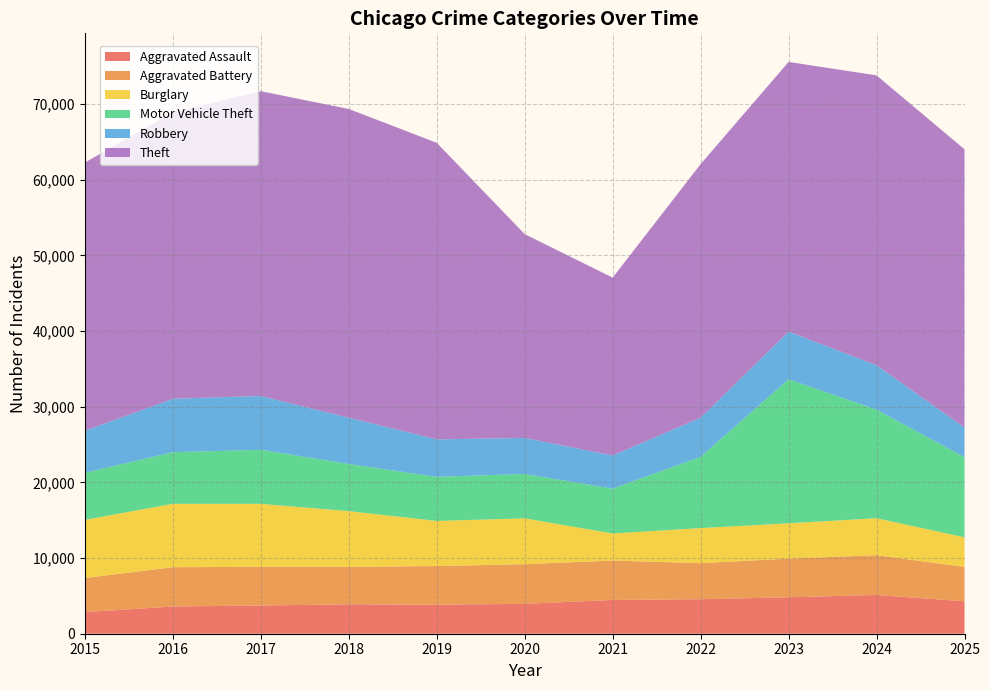

Reading left to right, what are all the values shown in this chart?

Aggravated Assault: 2015=2853	2016=3597	2017=3731	2018=3885	2019=3835	2020=3947	2021=4464	2022=4559	2023=4816	2024=5121	2025=4284
Aggravated Battery: 2015=4503	2016=5193	2017=5110	2018=4951	2019=5103	2020=5244	2021=5201	2022=4767	2023=5106	2024=5254	2025=4550
Burglary: 2015=7688	2016=8376	2017=8319	2018=7362	2019=5965	2020=6052	2021=3585	2022=4631	2023=4668	2024=4887	2025=3907
Motor Vehicle Theft: 2015=6223	2016=6819	2017=7143	2018=6227	2019=5826	2020=5869	2021=5915	2022=9417	2023=19033	2024=14349	2025=10587
Robbery: 2015=5548	2016=7054	2017=7115	2018=6114	2019=4957	2020=4754	2021=4388	2022=5166	2023=6291	2024=5869	2025=3917
Theft: 2015=35442	2016=37862	2017=40269	2018=40800	2019=39181	2020=26938	2021=23500	2022=33511	2023=35642	2024=38300	2025=36763